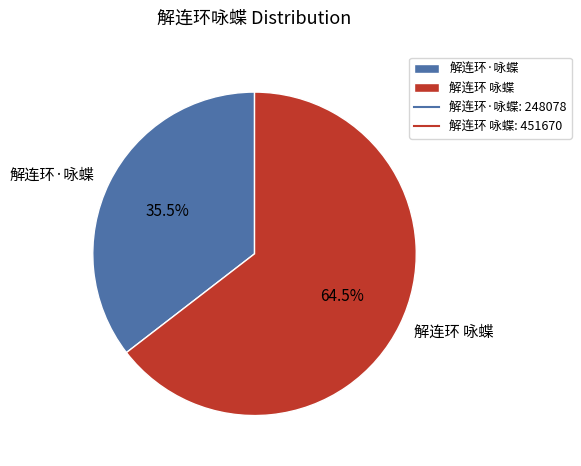

Between 解连环 咏蝶 and 解连环·咏蝶, which is larger?

解连环 咏蝶